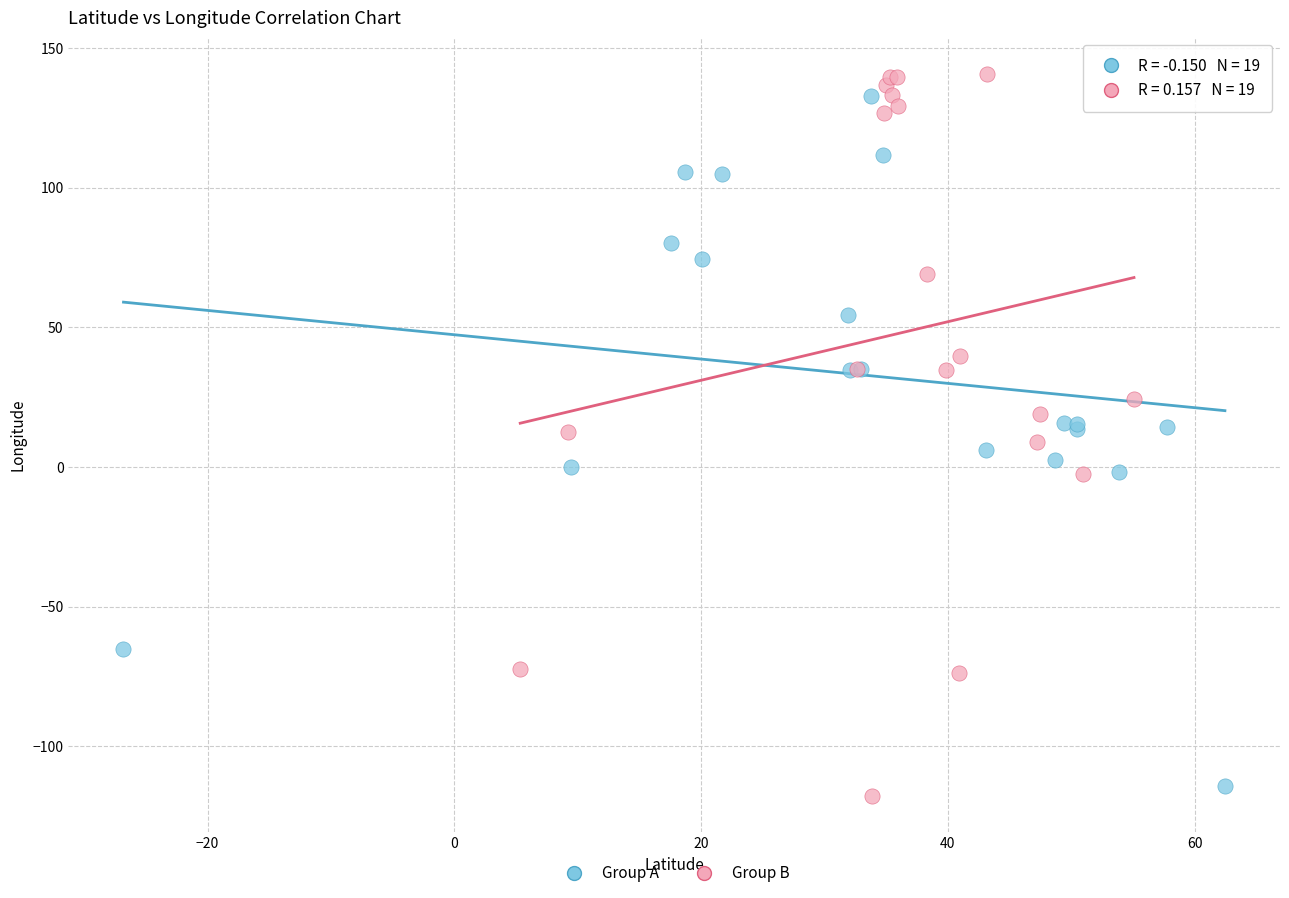

Which series has the widest spread of Y values?

Group B